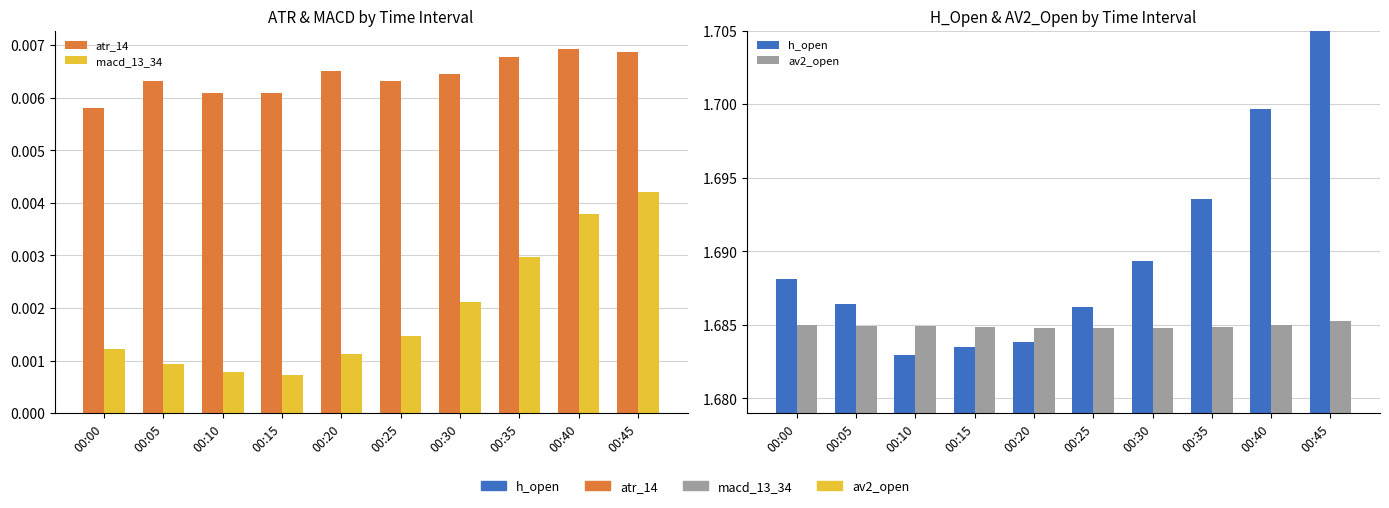

What is the highest value of the h_open series?

1.7